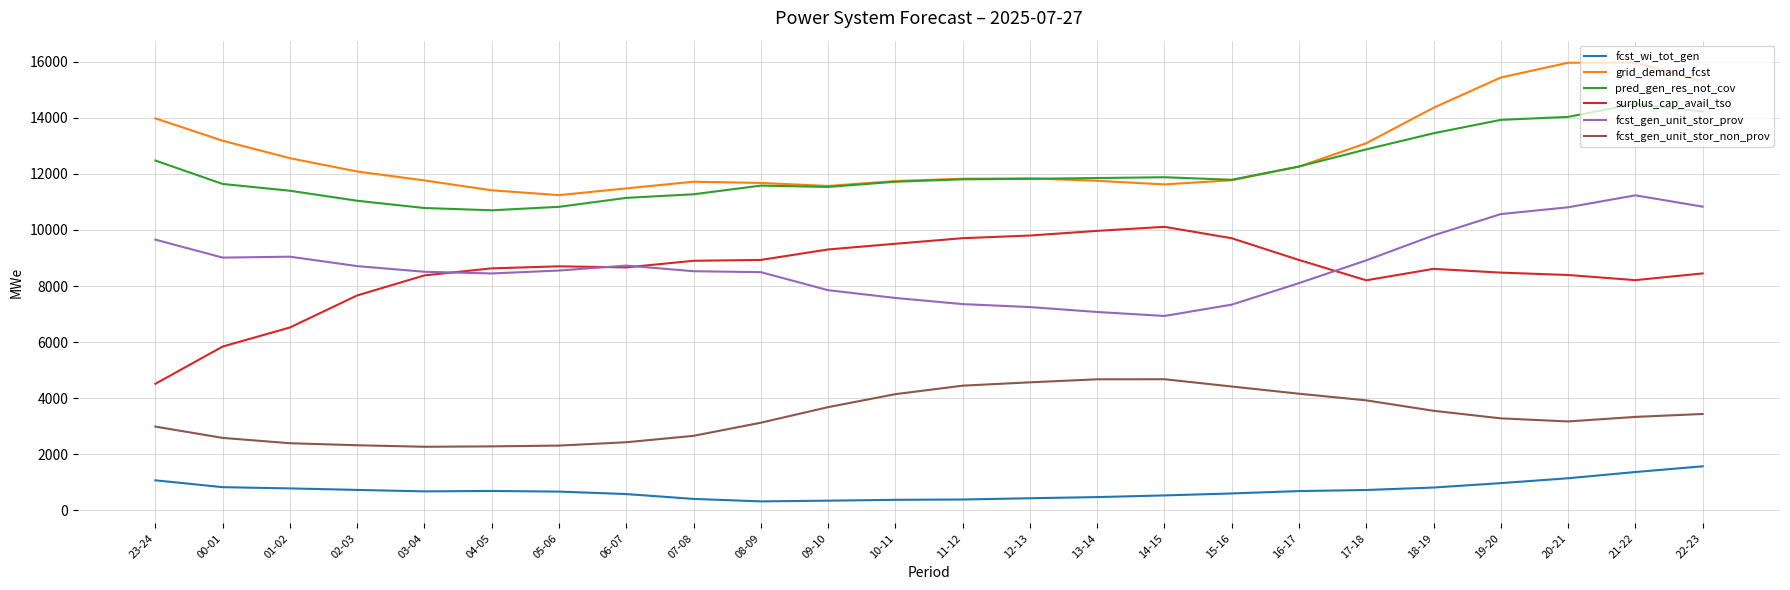

What is the total value across all series at 17-18?

47737